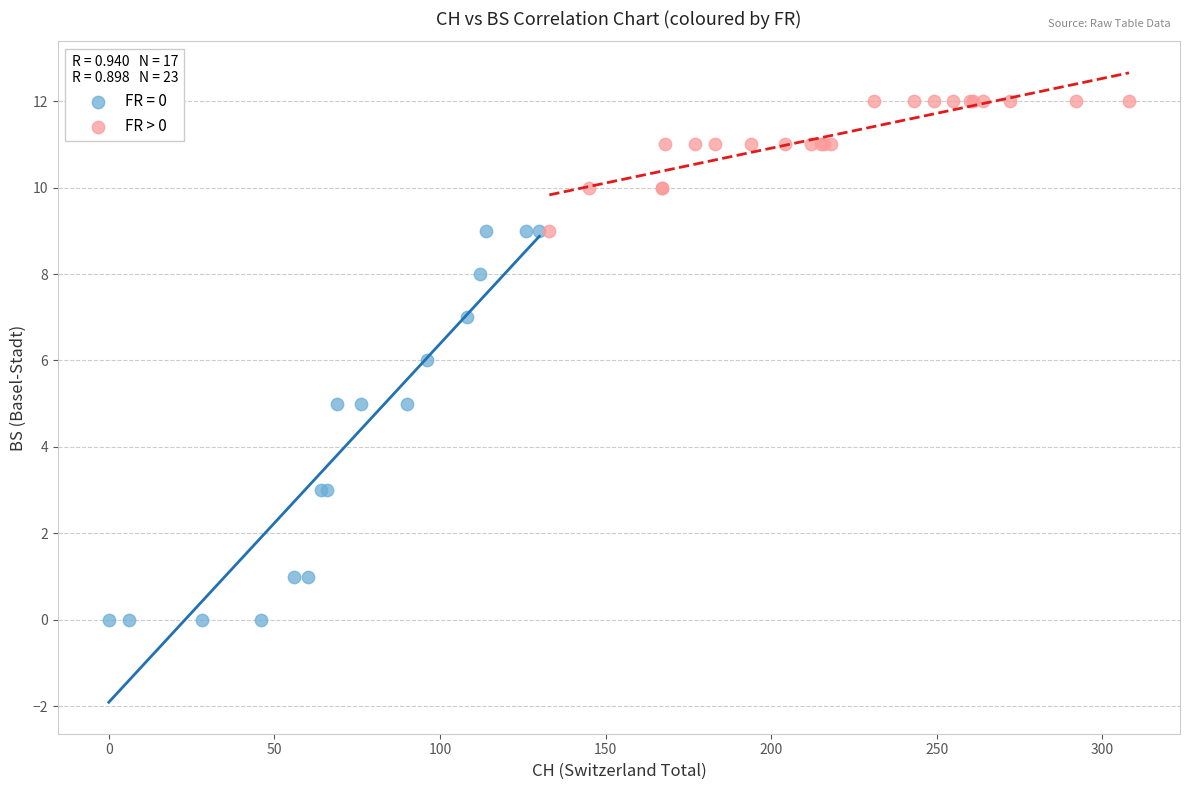

Which series contains the lowest Y value?

FR = 0